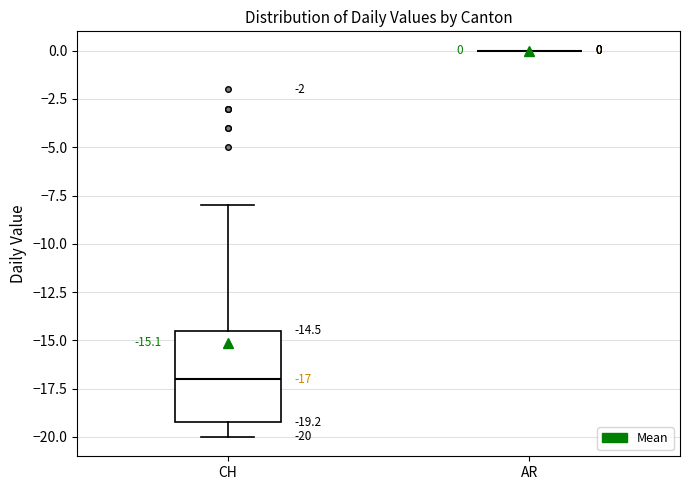

Which box is the tallest, from its lower edge to its upper edge?

CH